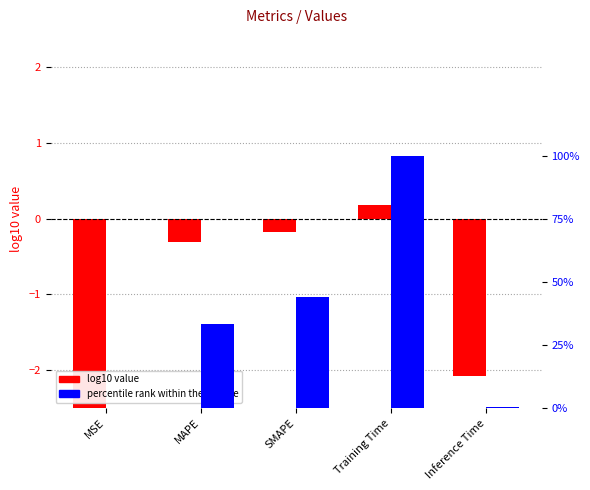

At how many categories does at least one series exceed 92?

1